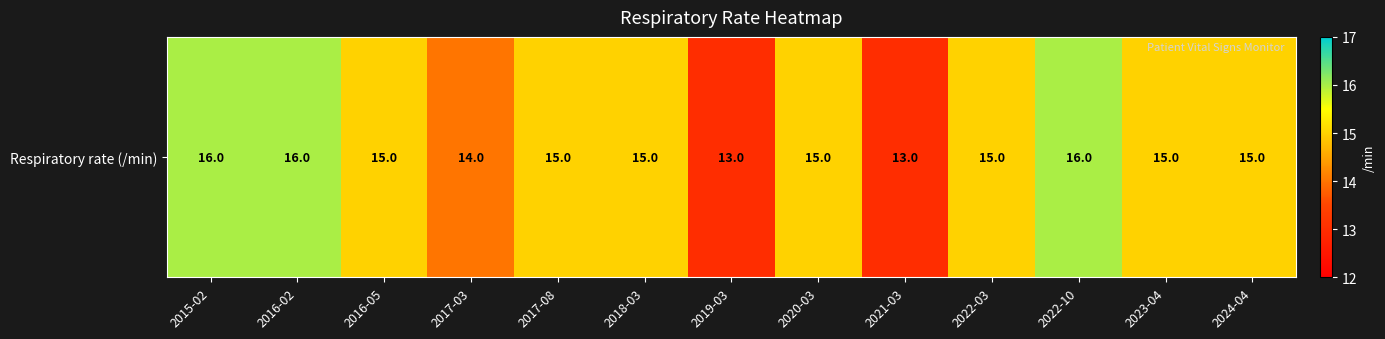

Count the number of categories in the chart.

13